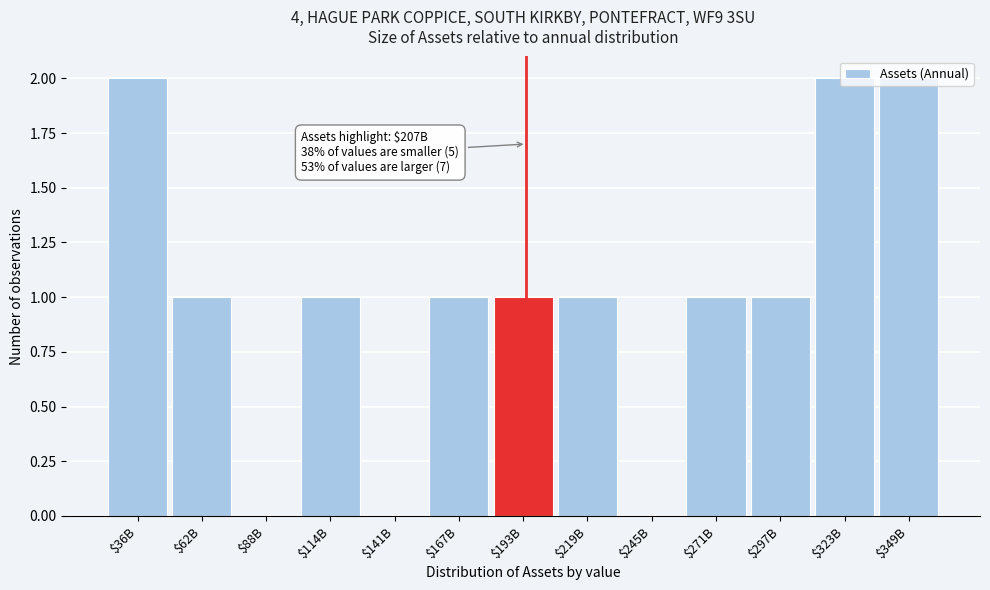

What is the sum of all values?

13